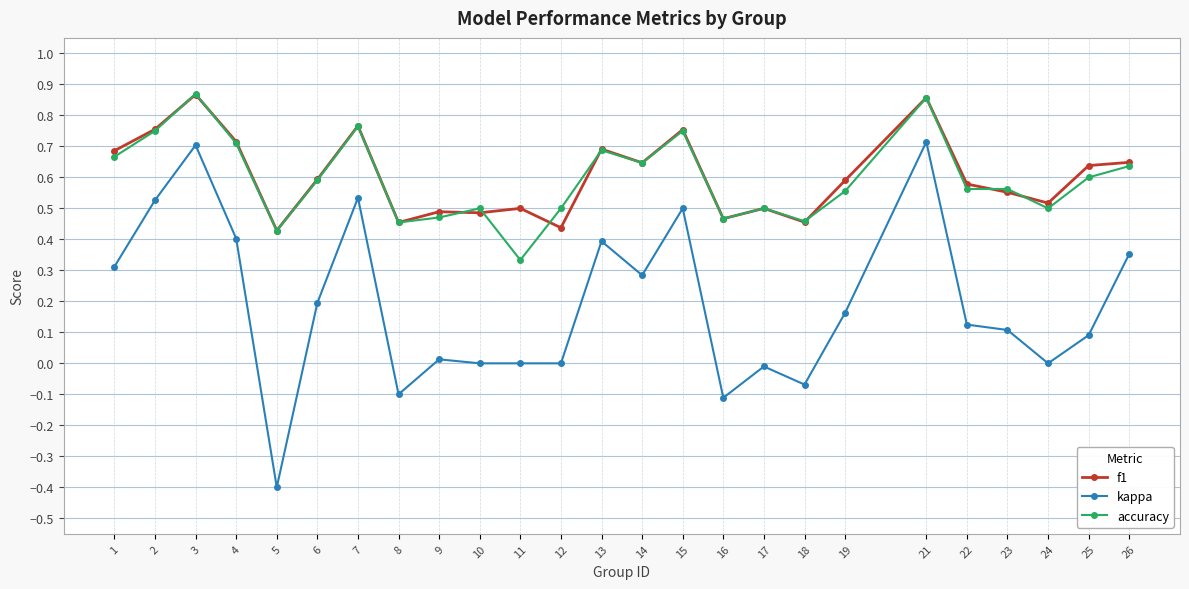

True or false: accuracy has more than 1 points higher than both neighbors.

True